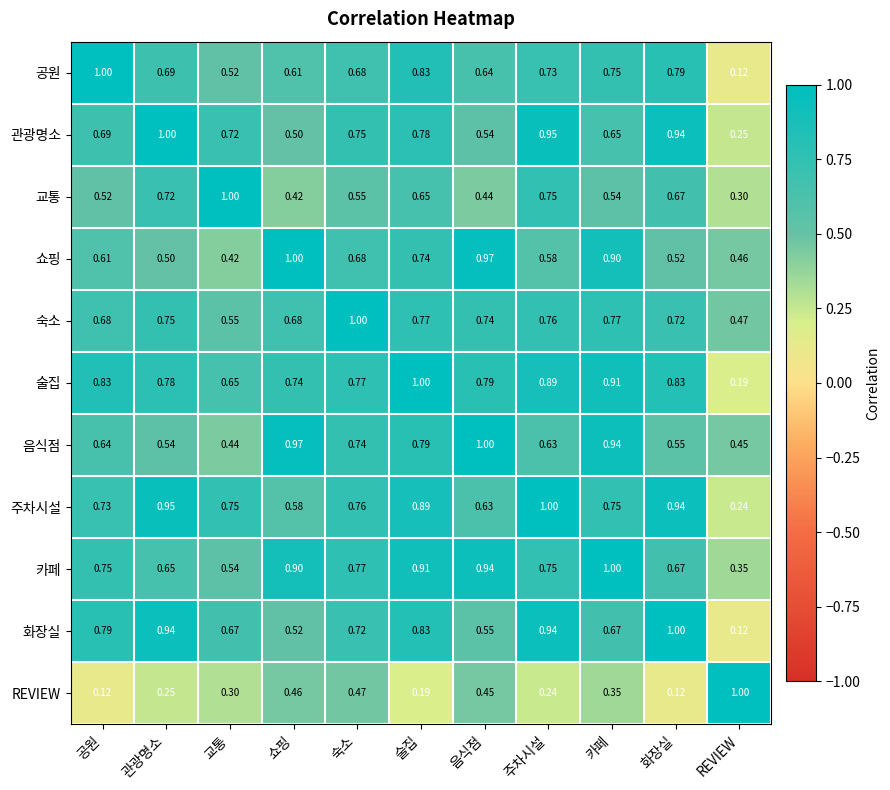

At which label does 관광명소 reach its minimum?

REVIEW